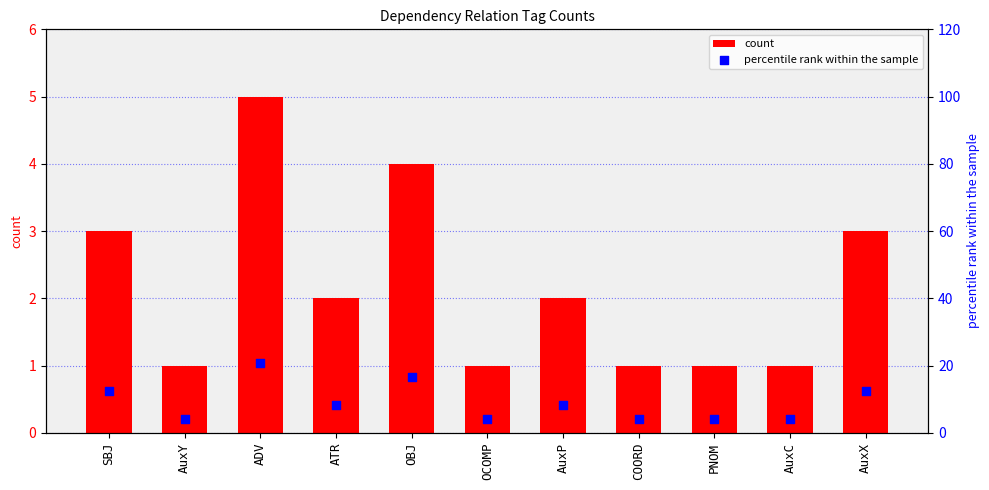

What is the sum of all count values?

24